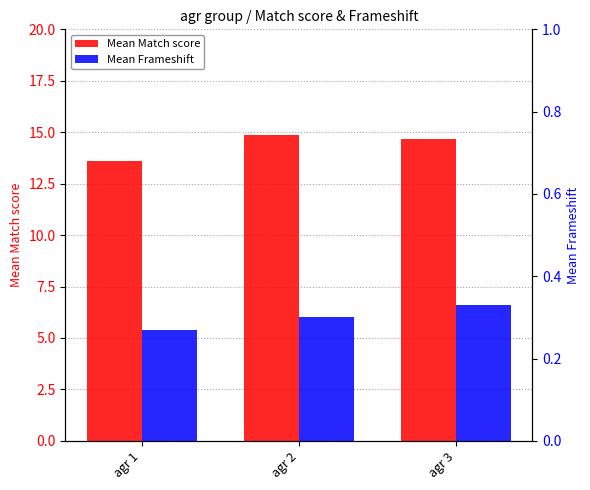

The Mean Match score series shows 20.1 at agr 3. True or false?

False